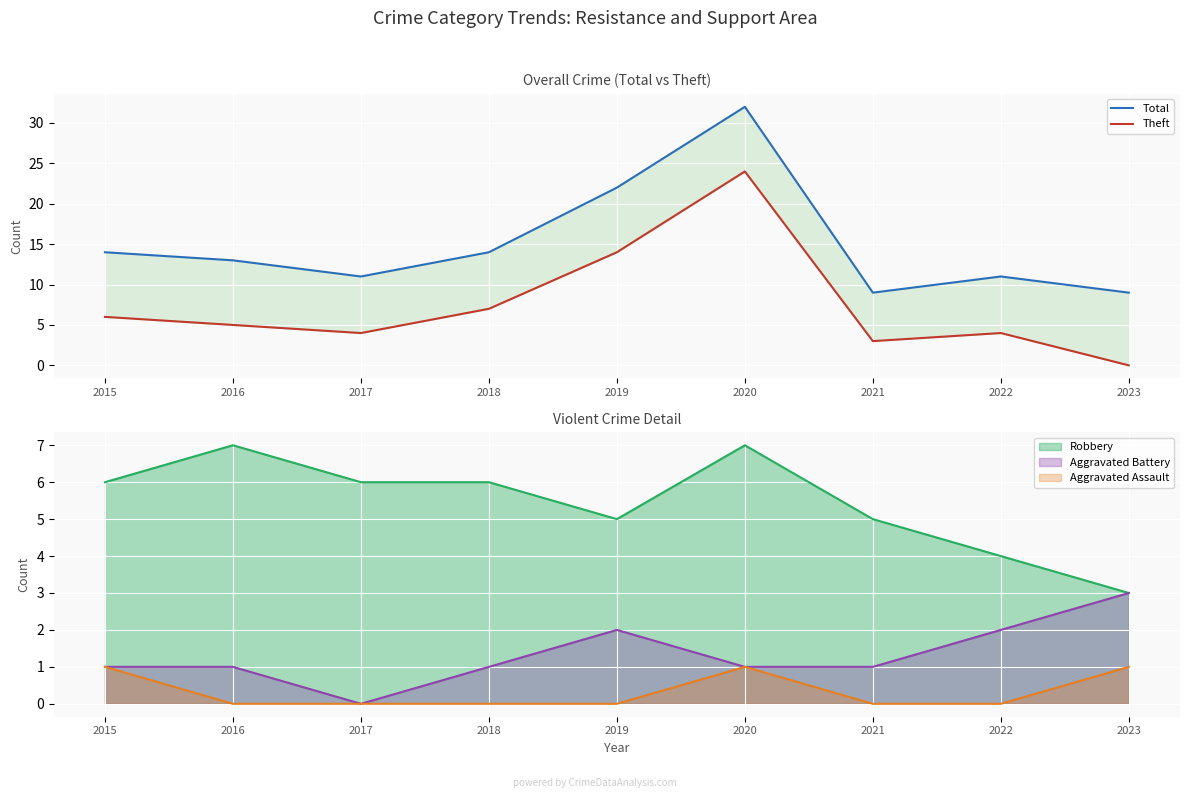

What is the difference between the Theft values at 2023 and 2015?

6